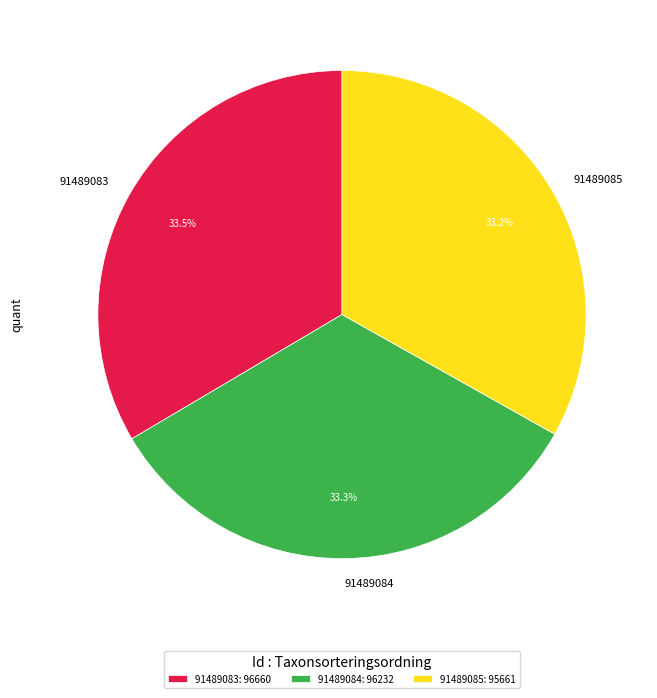

Does 91489085 represent more than half of the total?

No